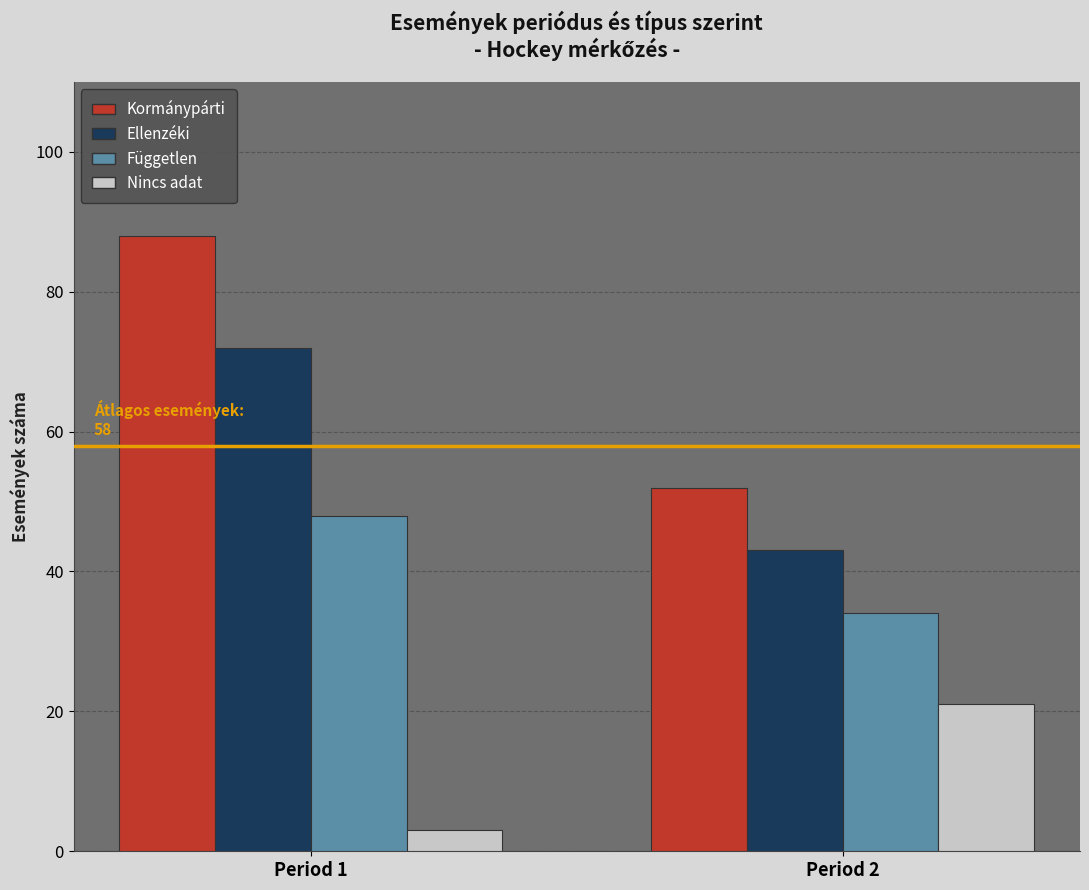

What is the total value across all series at Period 2?

150